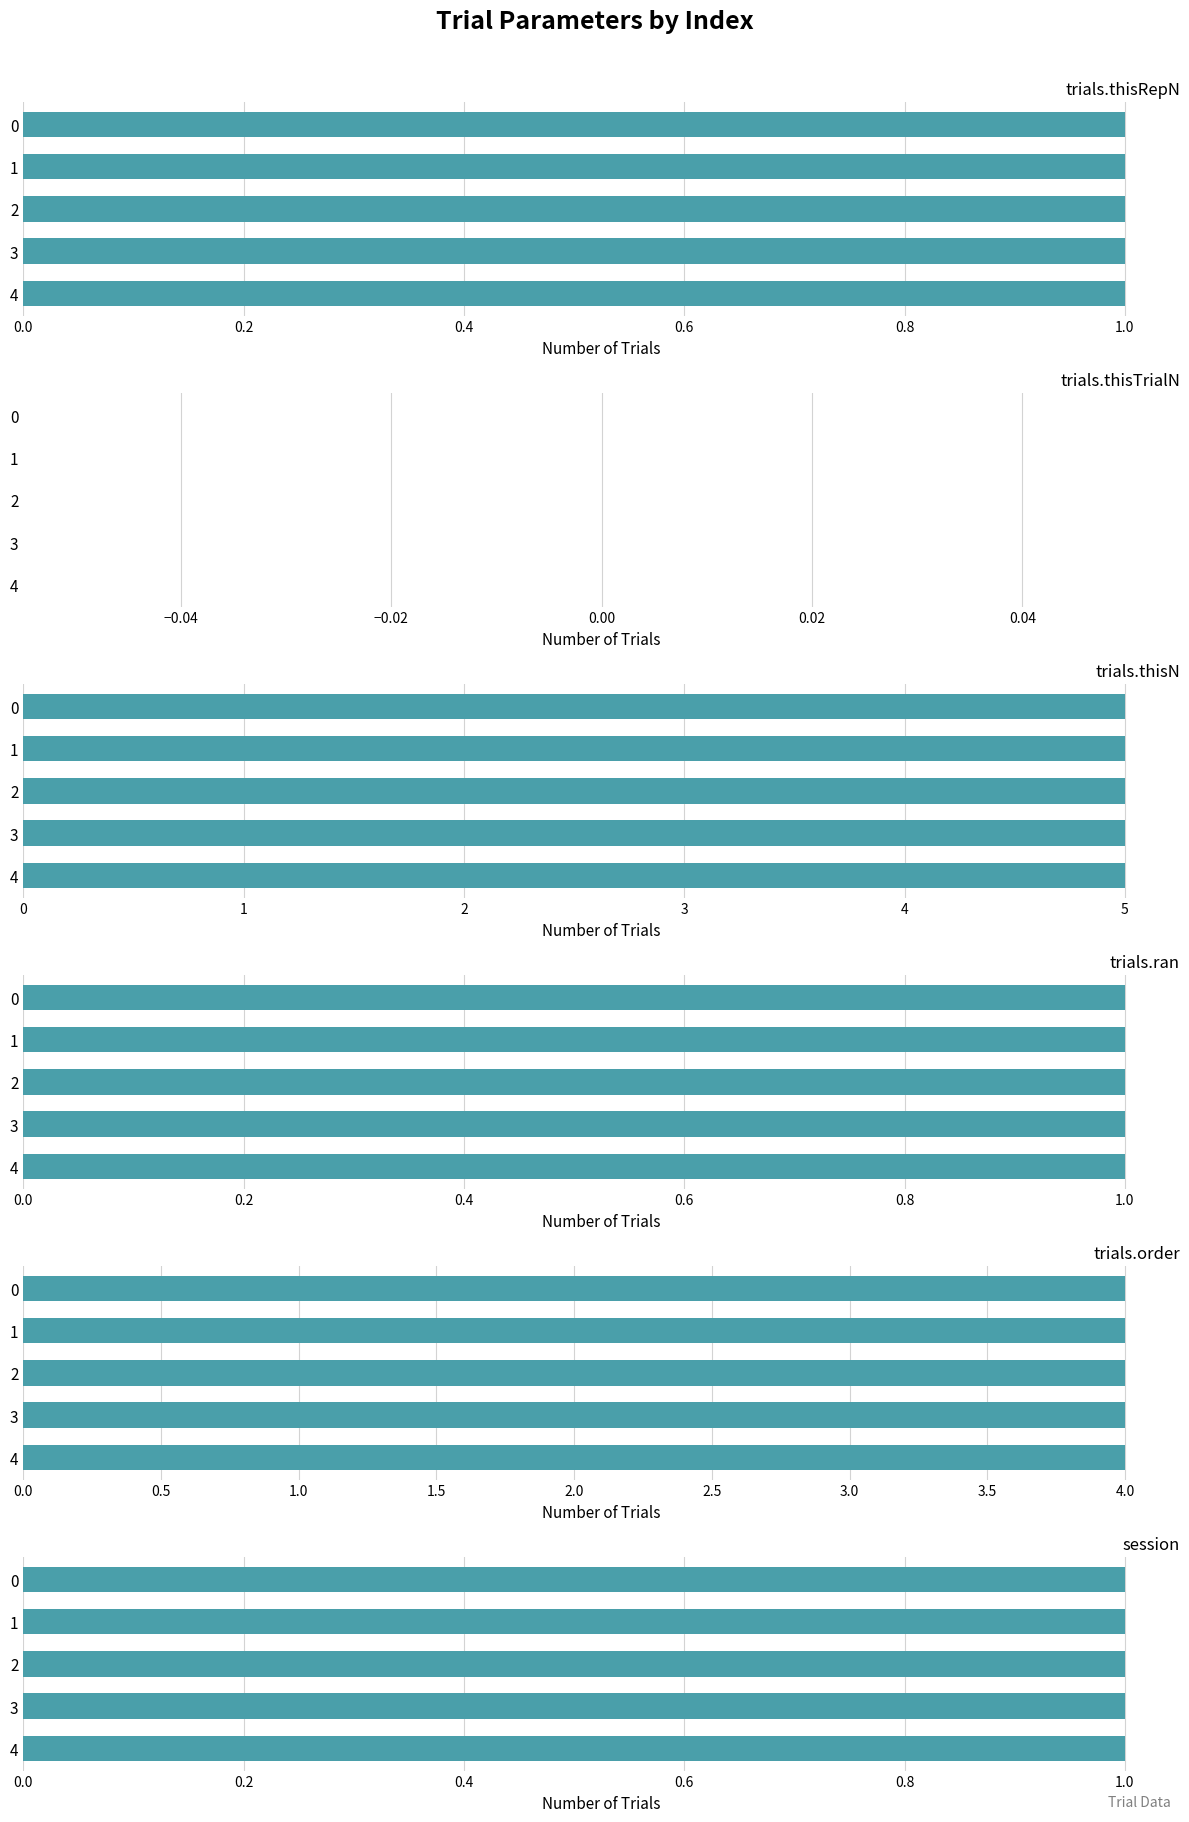

How many bars are there in each group?

6